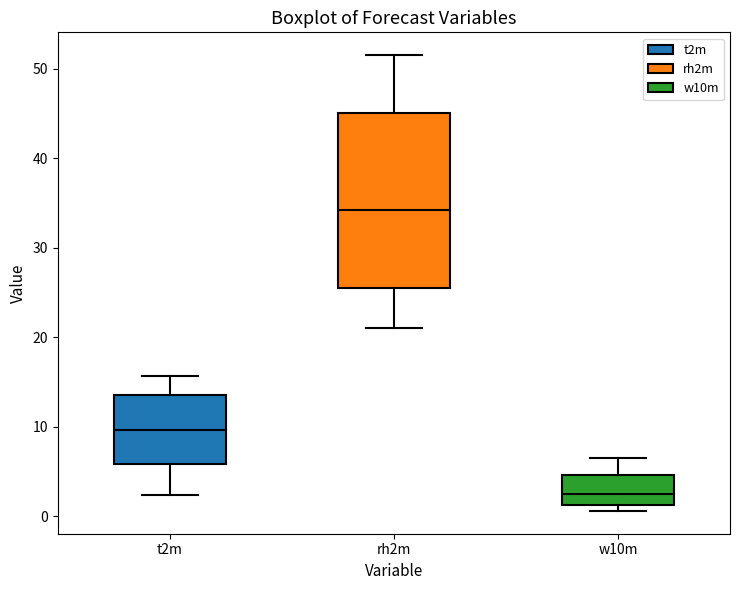

Reading left to right, read every box against the y-axis: the position of its median line, the range the box covers, and the ends of its whiskers. The values are not printed on the chart, so give them approximately, as read against the axis.

t2m: median 10, box 6 to 14, whiskers 2 to 16
rh2m: median 34, box 25 to 45, whiskers 21 to 52
w10m: median 2, box 1 to 5, whiskers 1 (just below the box's lower edge) to 6